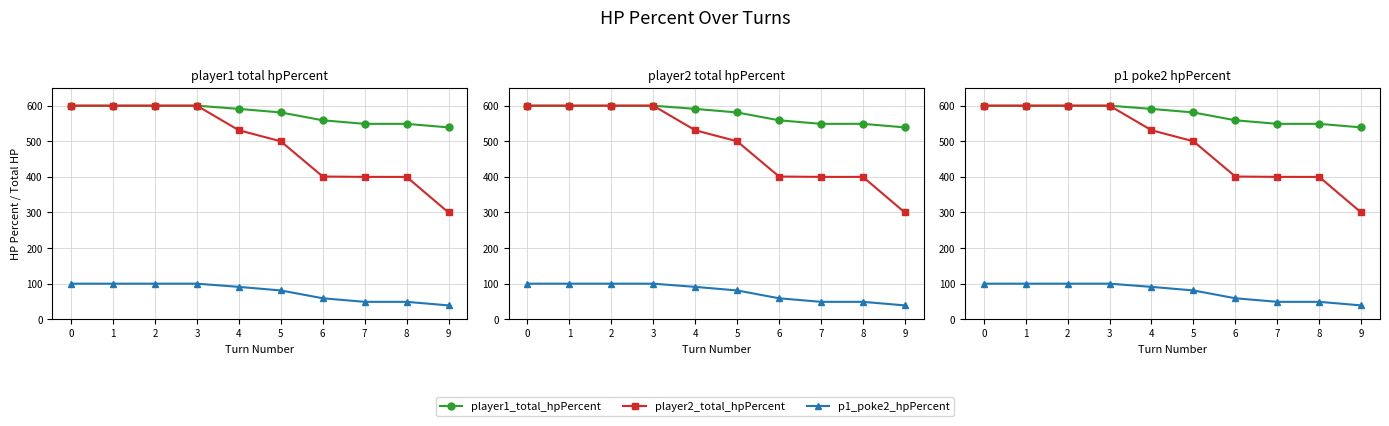

Is the value of p1_poke2_hpPercent at 3 greater than the value of player2_total_hpPercent at 4?

No